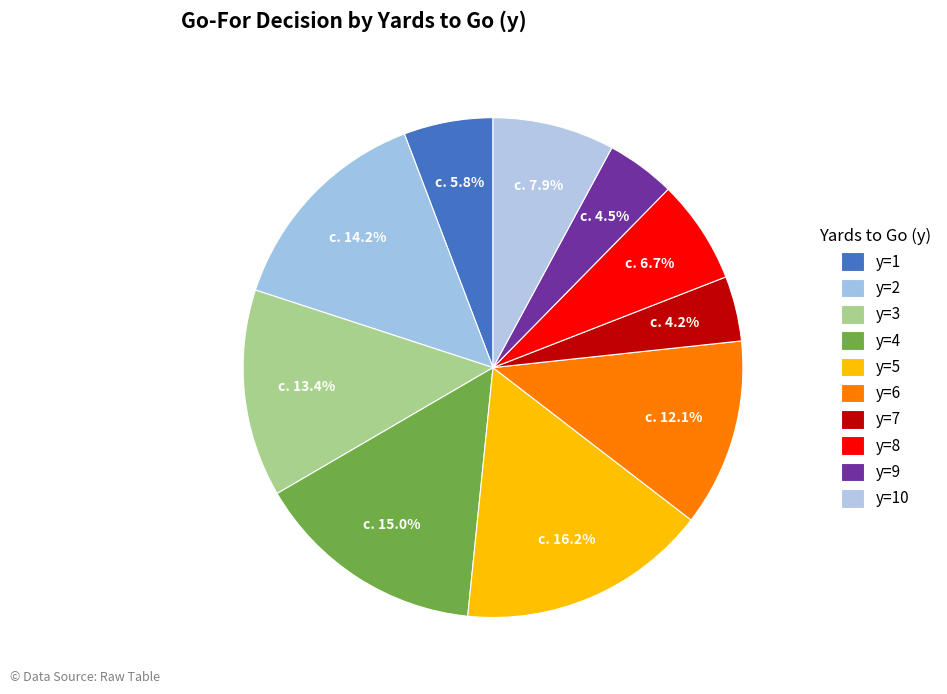

How many segments does this pie chart have?

10